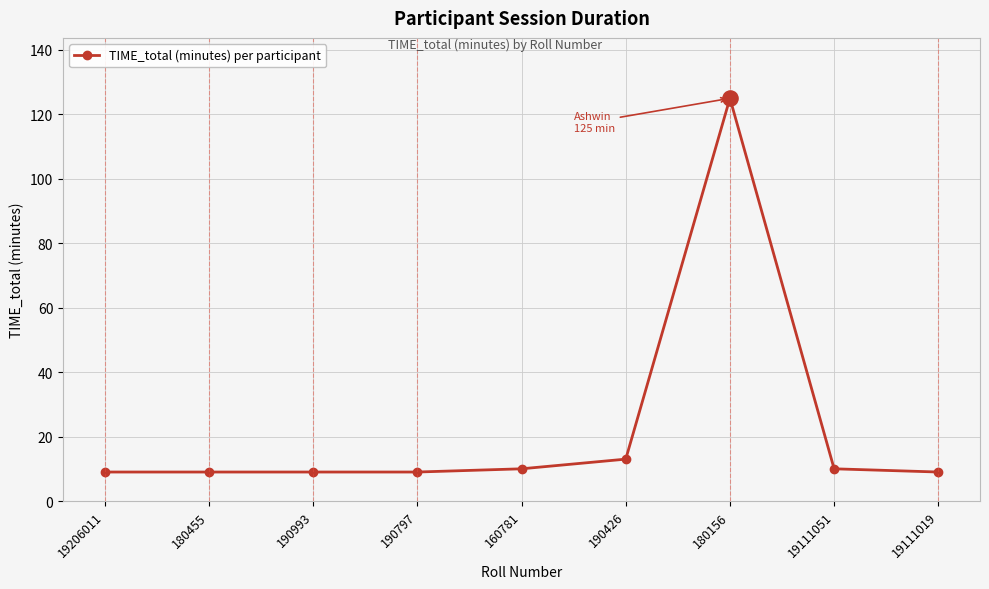

Approximately how many times larger is the value at 190993 compared to 190426?

0.7